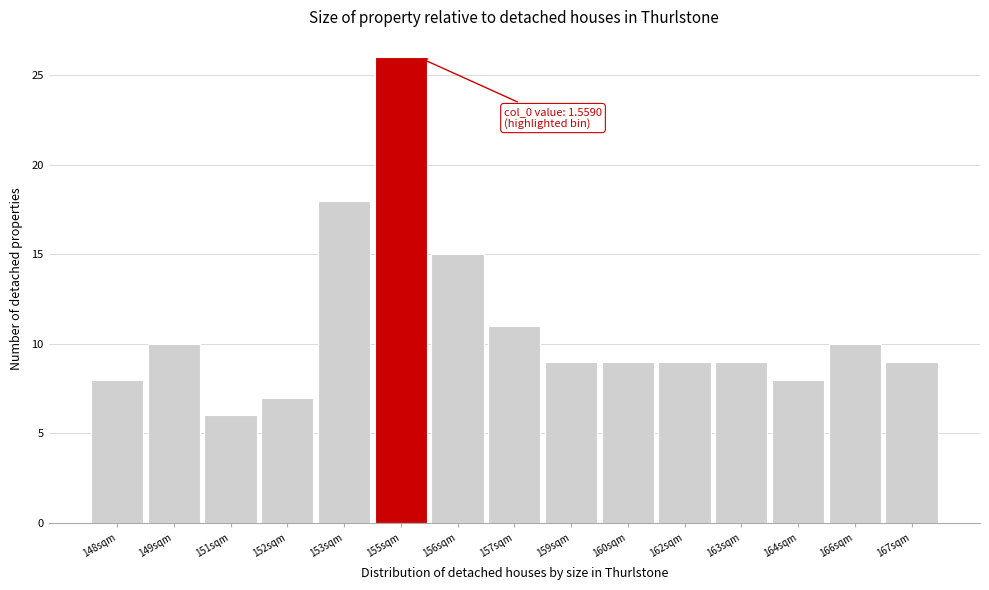

Reading right to left, extract all data points from this chart.

167sqm=9	166sqm=10	164sqm=8	163sqm=9	162sqm=9	160sqm=9	159sqm=9	157sqm=11	156sqm=15	155sqm=26	153sqm=18	152sqm=7	151sqm=6	149sqm=10	148sqm=8